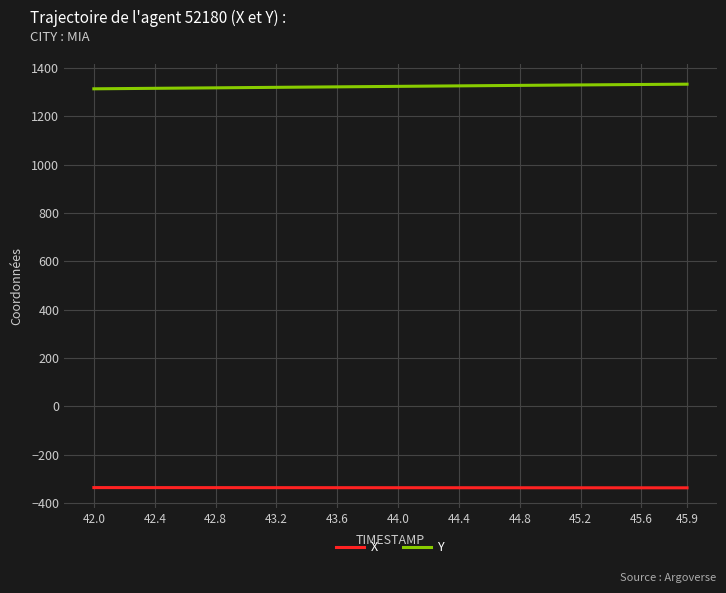

True or false: X and Y cross at least once.

False